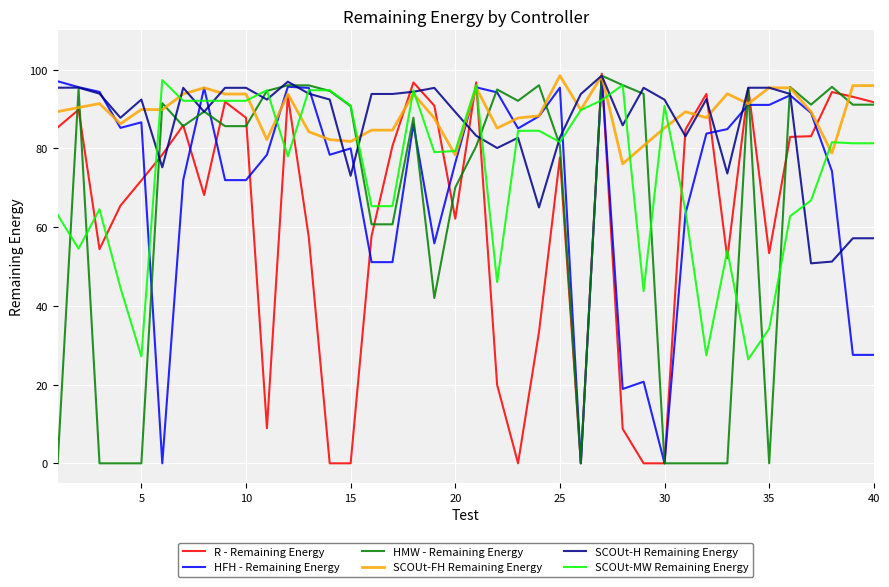

What is the minimum value for SCOUt-H Remaining Energy?

50.8